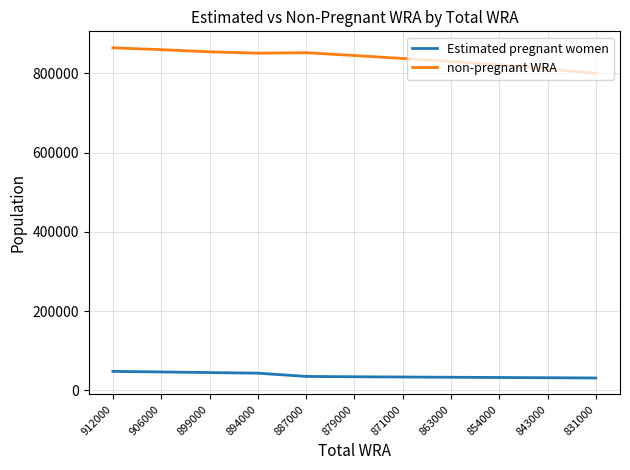

What is the spread (max minus min) of values at 843000?

779711.5